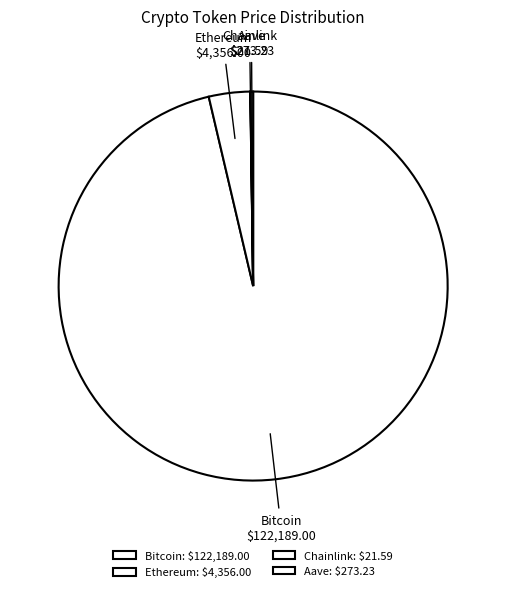

Is there any slice that represents more than half of the pie?

Yes